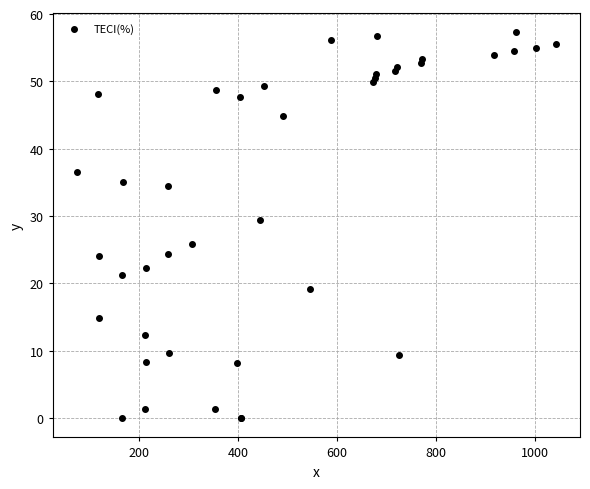

What Y value in the scatter plot is closest to 28?

29.4